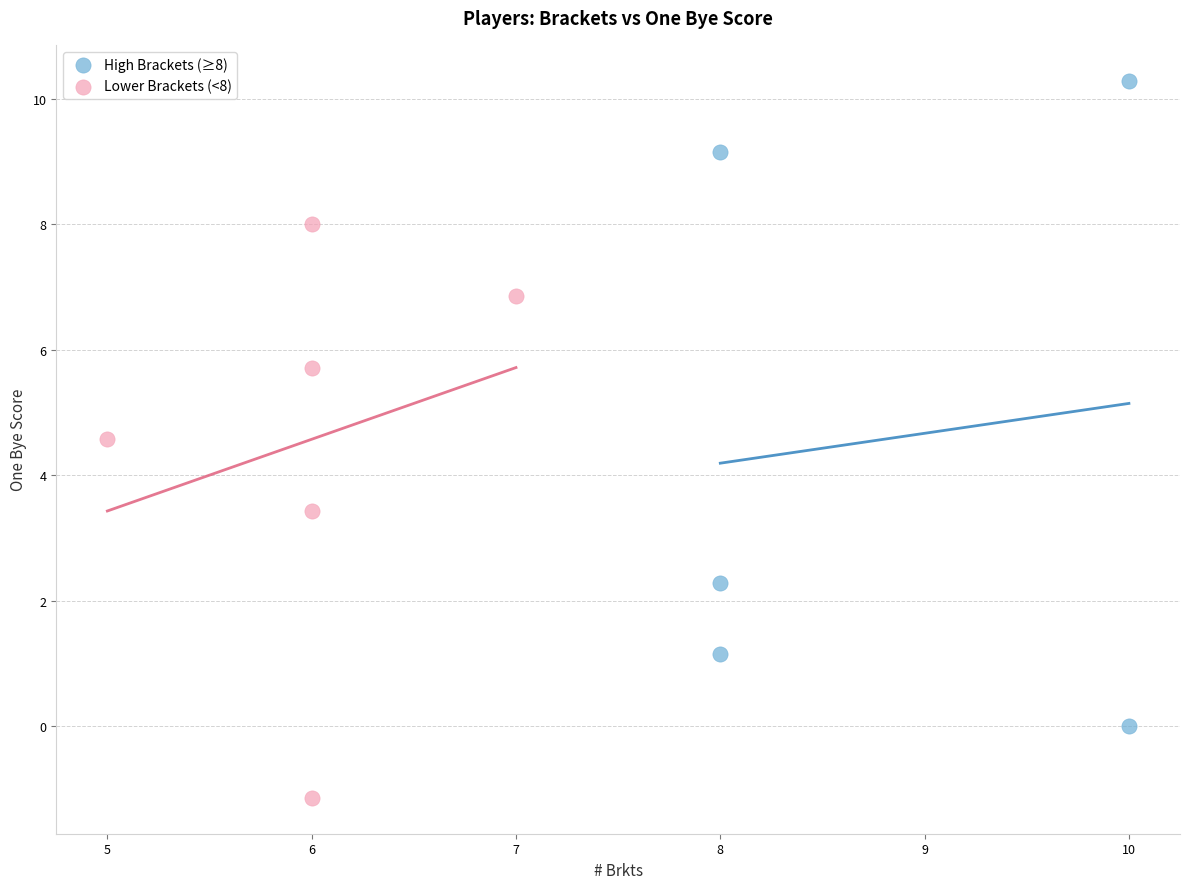

Which series contains the highest Y value?

High Brackets (≥8)